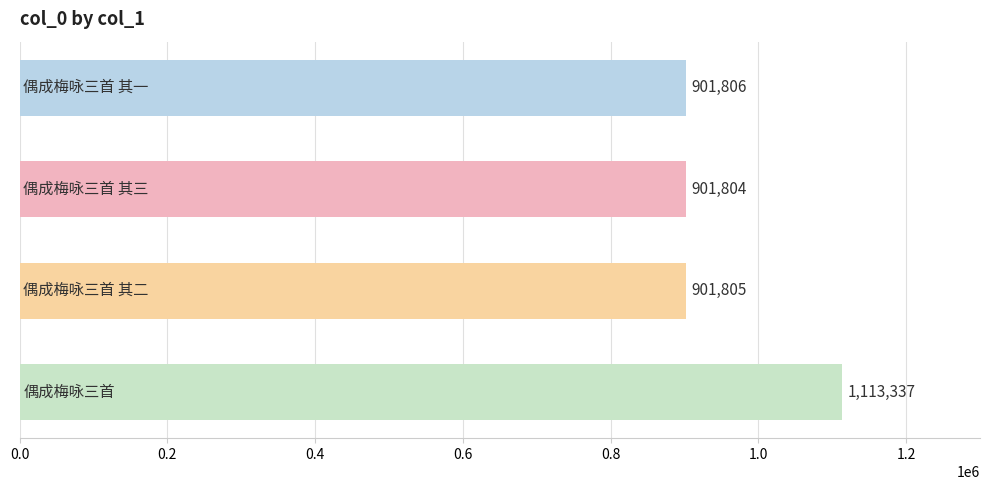

What is the difference between the maximum and minimum values?

211533